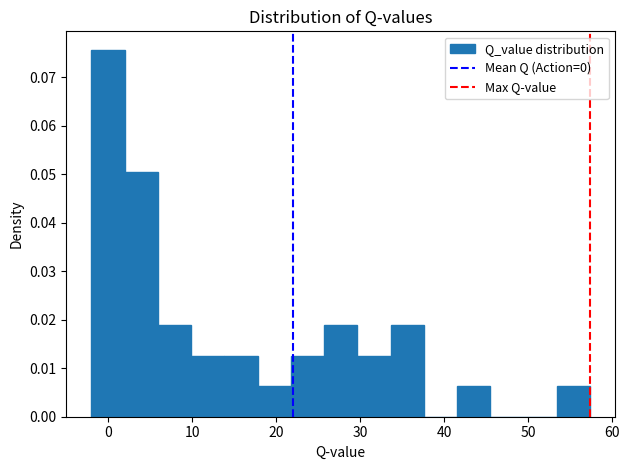

Read against the x-axis, roughly where is the centre of the tallest bar?

0